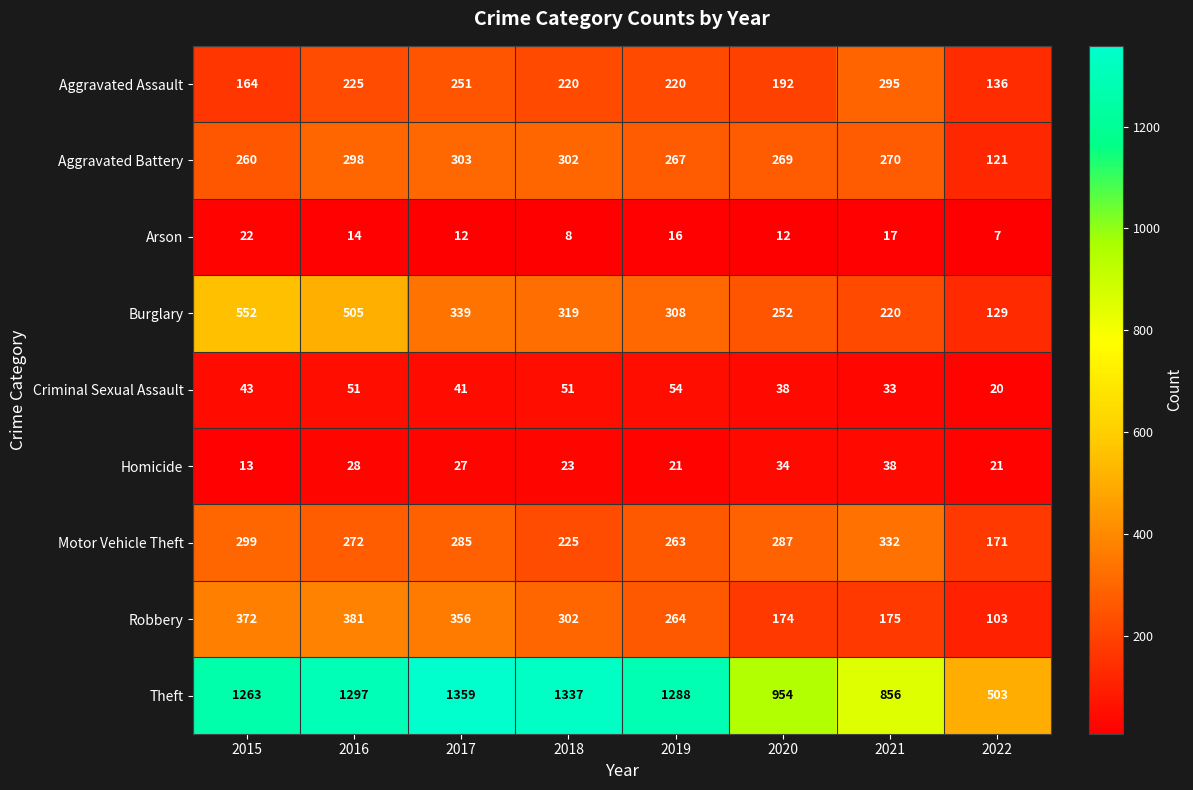

What is the difference between the highest and lowest values at 2019?

1272